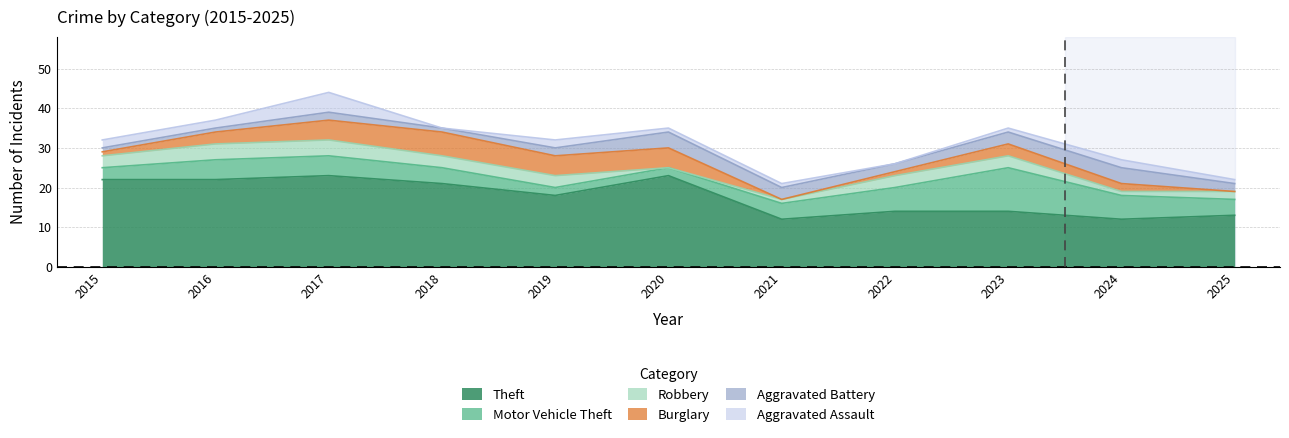

How many lines are shown in the chart?

6